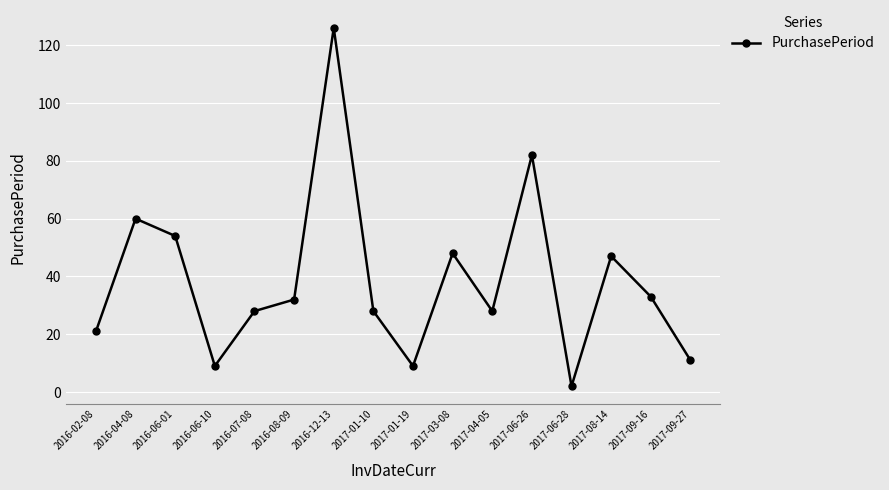

What is the greatest value displayed?

126